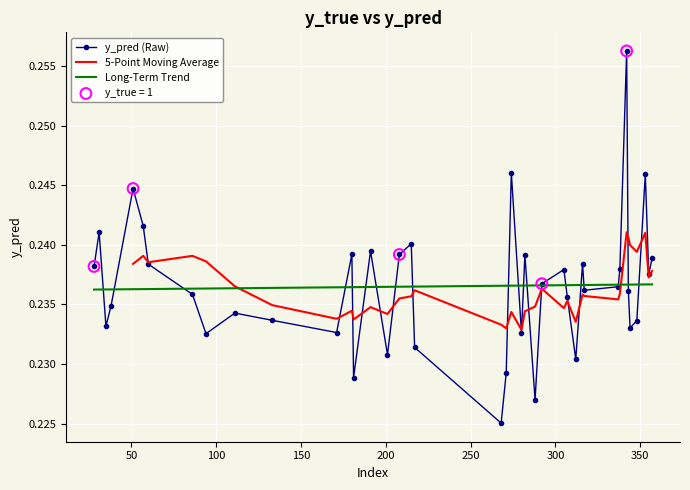

Between 292 and 111, which is larger?

292